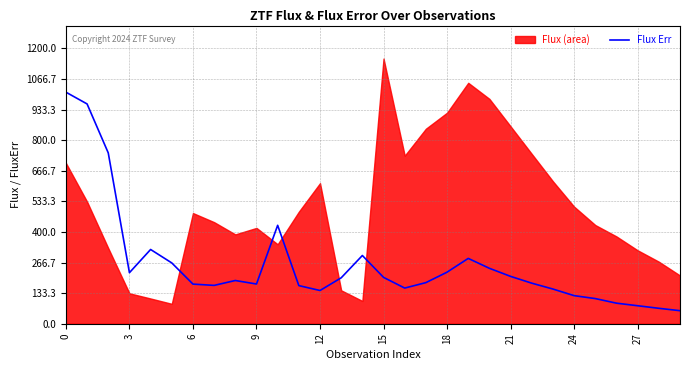

What is the maximum value for Flux Err?

1009.5